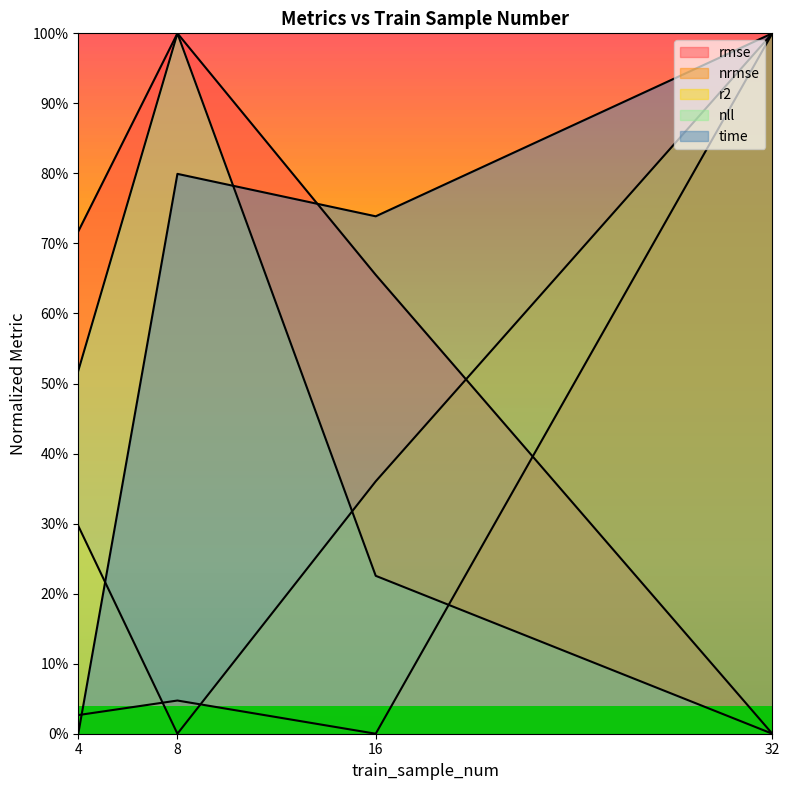

What is the sum of all nll values?

1.7